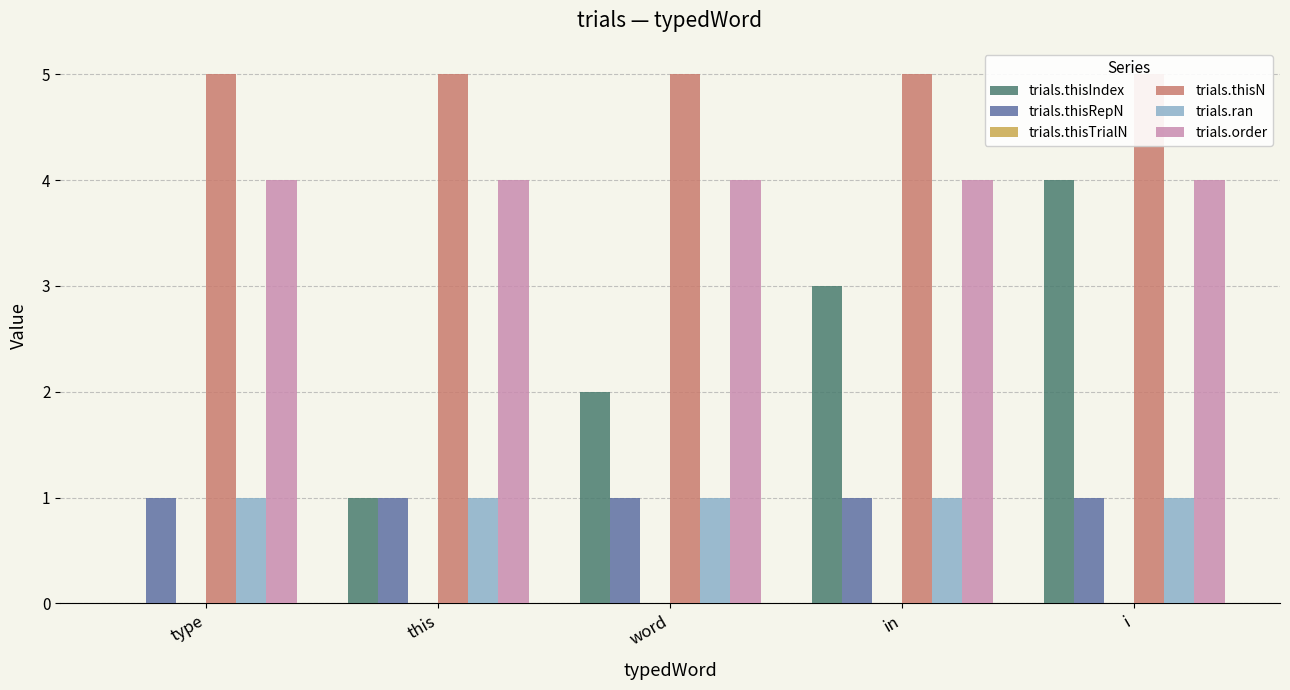

Reading right to left, transcribe all the data shown in this chart.

trials.thisIndex: i=4	in=3	word=2	this=1	type=0
trials.thisRepN: i=1	in=1	word=1	this=1	type=1
trials.thisTrialN: i=0	in=0	word=0	this=0	type=0
trials.thisN: i=5	in=5	word=5	this=5	type=5
trials.ran: i=1	in=1	word=1	this=1	type=1
trials.order: i=4	in=4	word=4	this=4	type=4